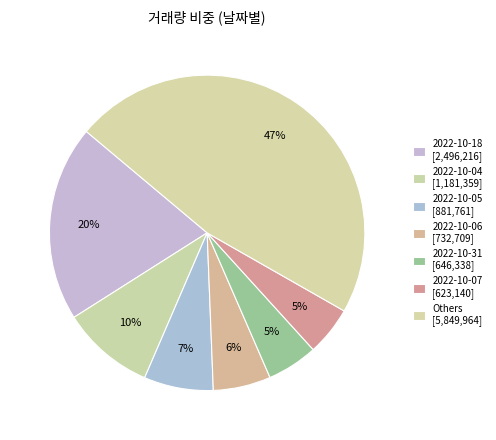

Count the number of slices in the pie.

7